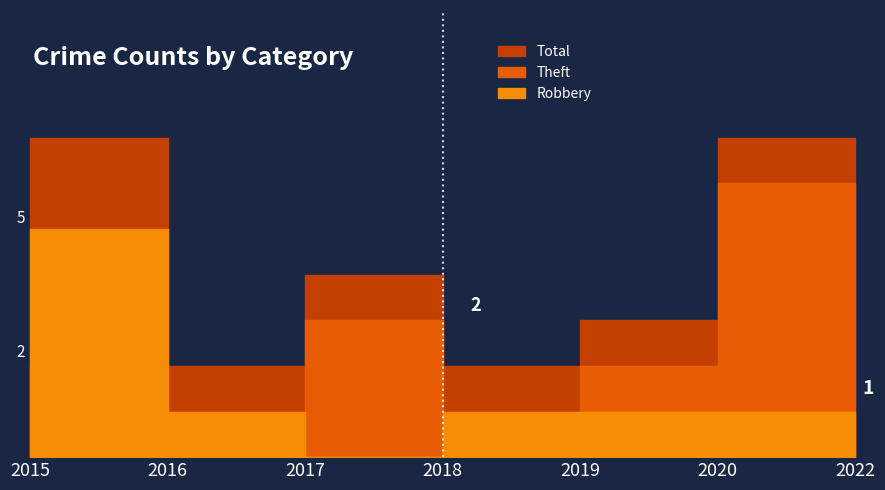

What is the total value across all series at 2022?

1